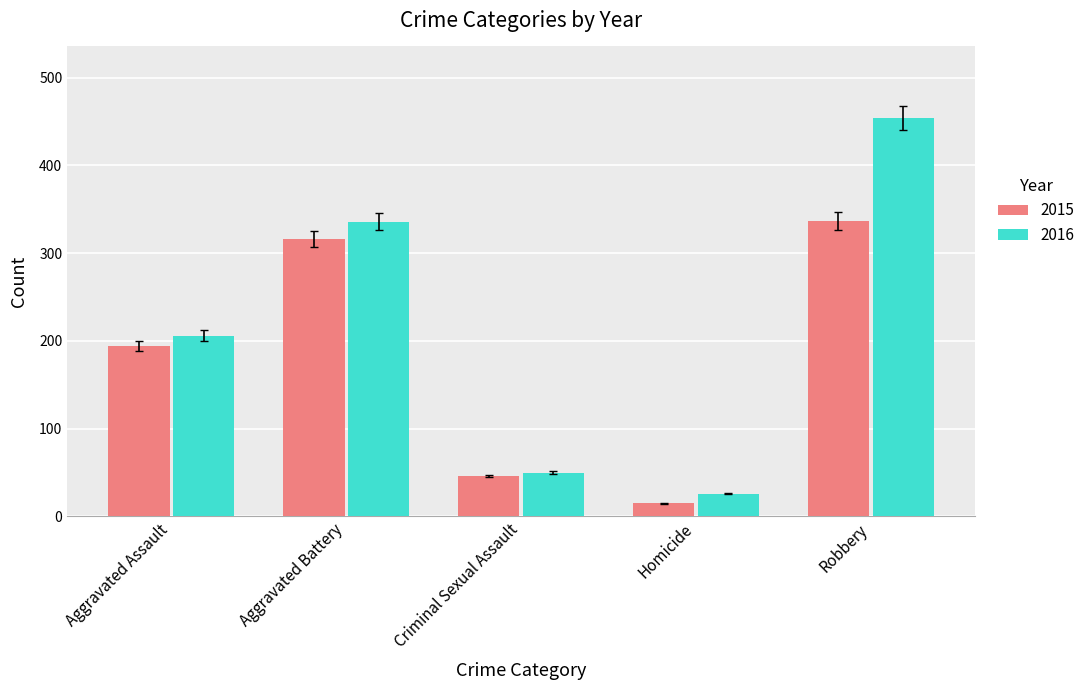

What is the lowest value of the 2016 series?

26